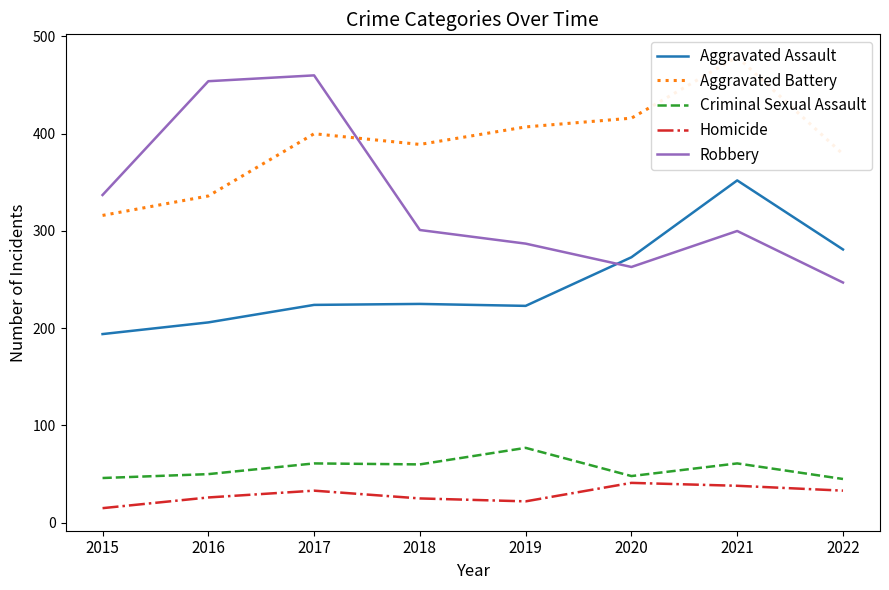

How many values in the Robbery series are below 301?

4